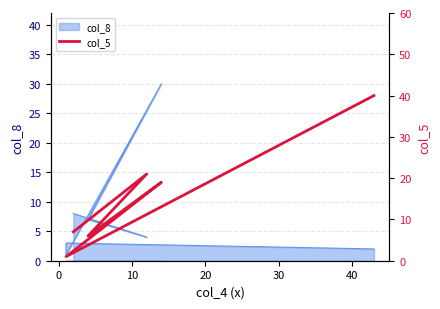

What position from the left is 0?

2